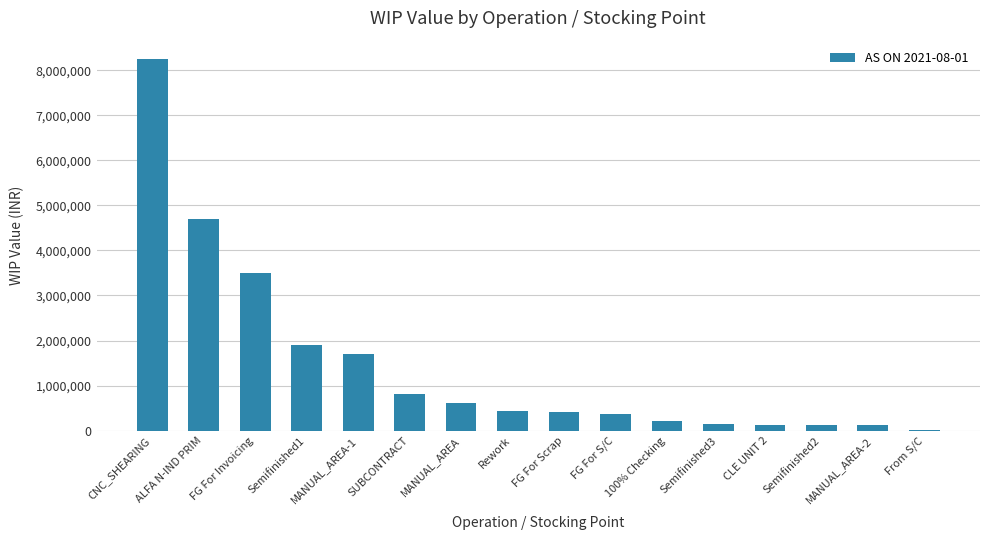

How many data points are above 439191?

8